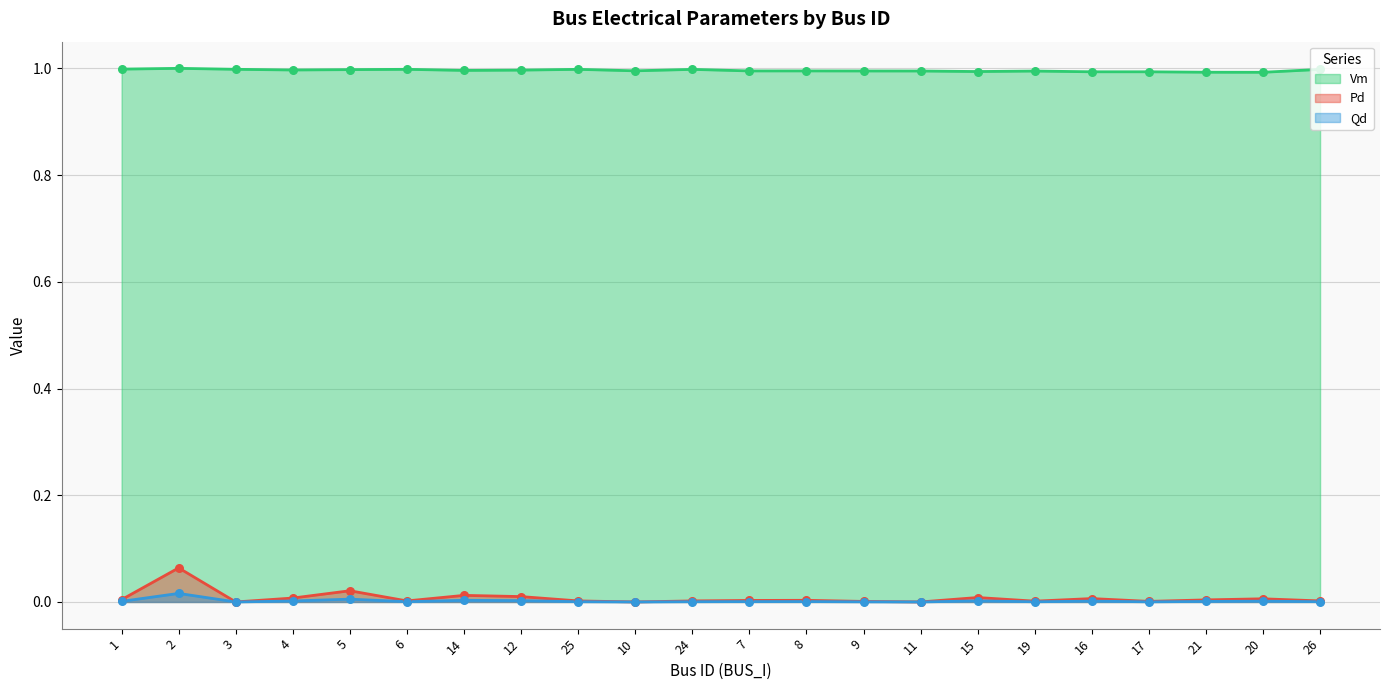

At which category is the sum across all series the highest?

2